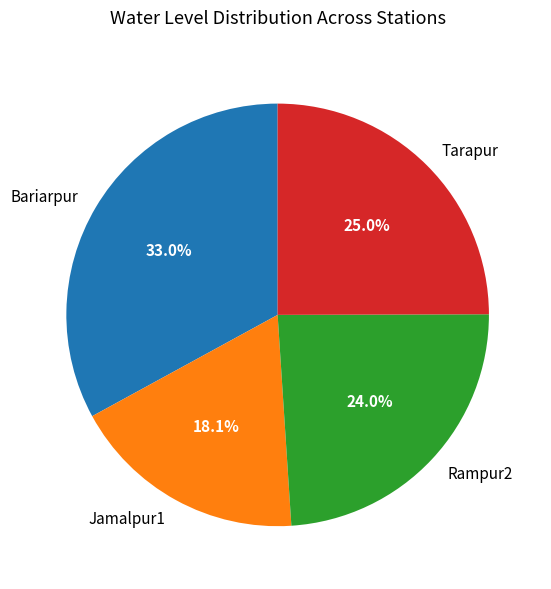

Is there a majority slice in this chart?

No